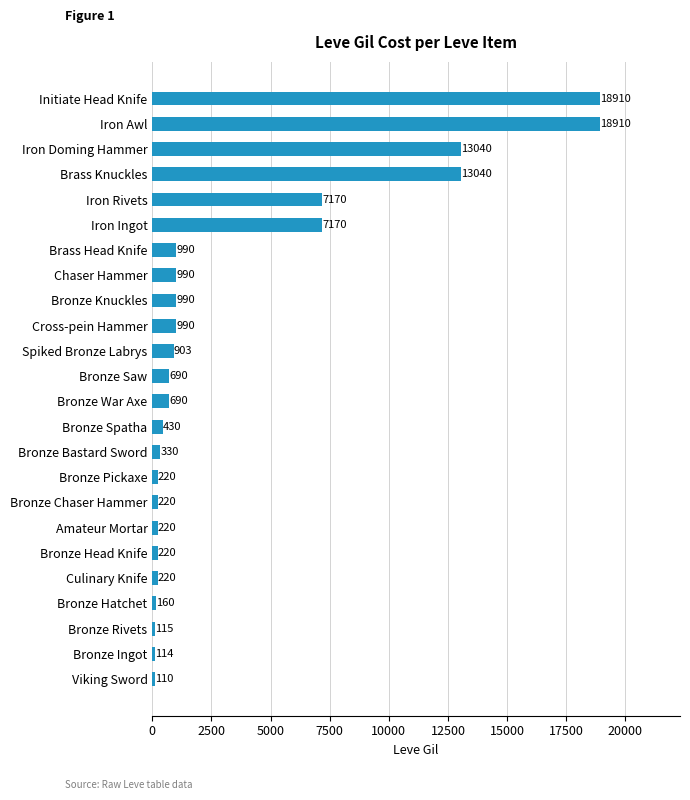

Reading top to bottom, transcribe all the data shown in this chart.

18910	18910	13040	13040	7170	7170	990	990	990	990	903	690	690	430	330	220	220	220	220	220	160	115	114	110